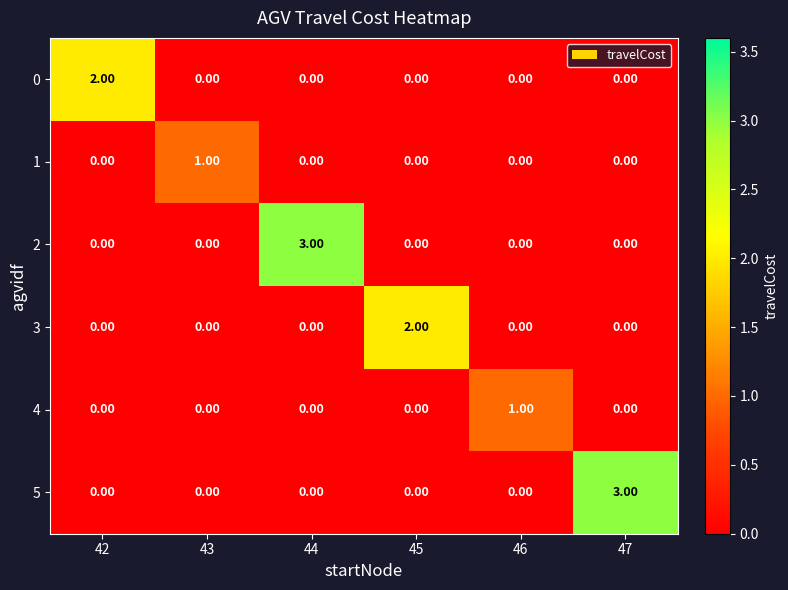

Is the value of 5 at 43 greater than the value of 0 at 42?

No